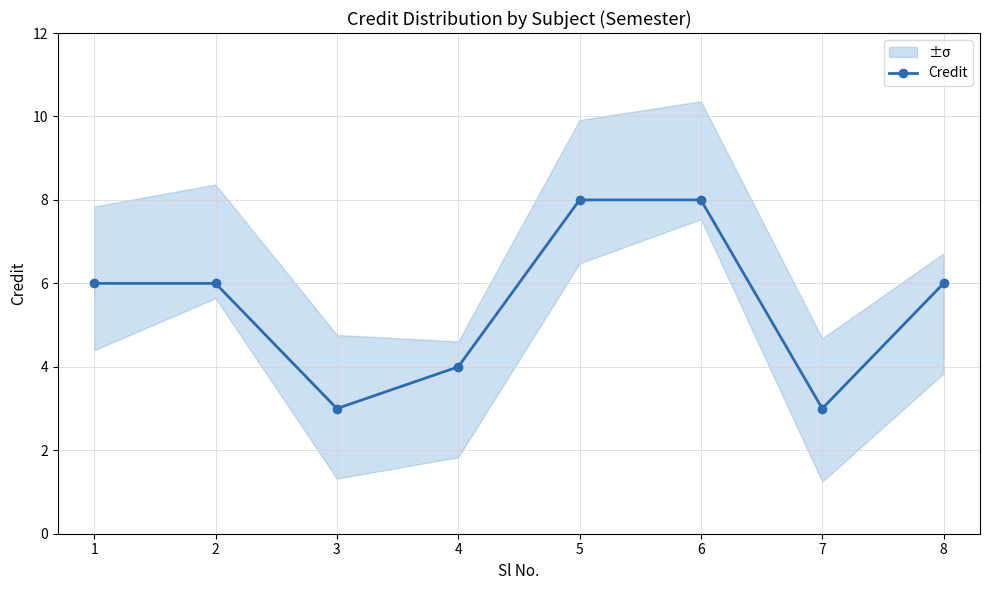

Count the number of categories in the chart.

8